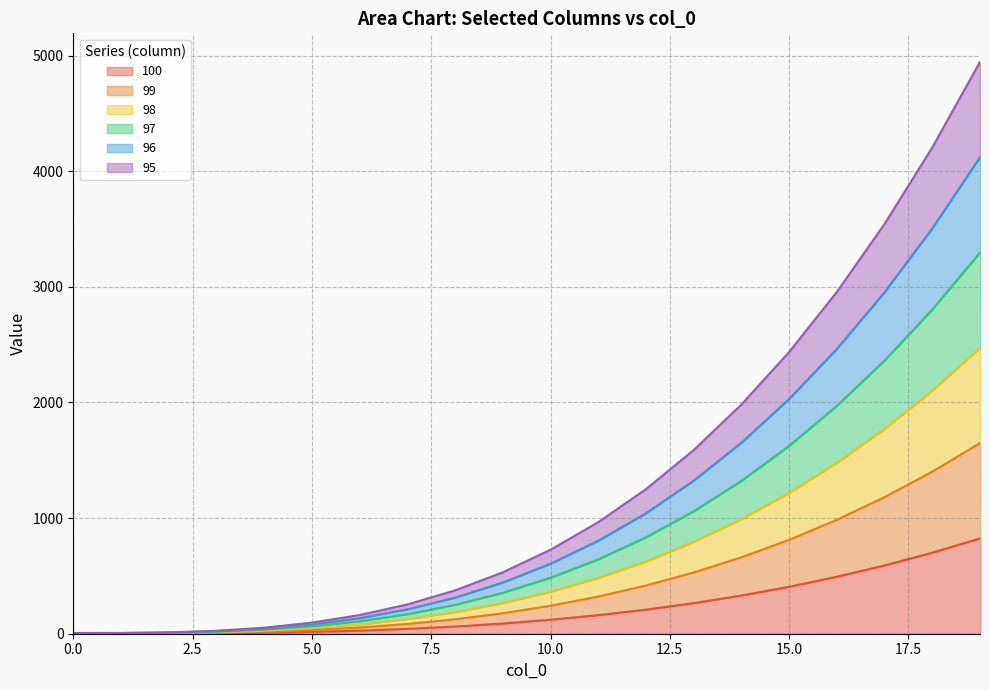

Which series has the largest total across all categories?

95